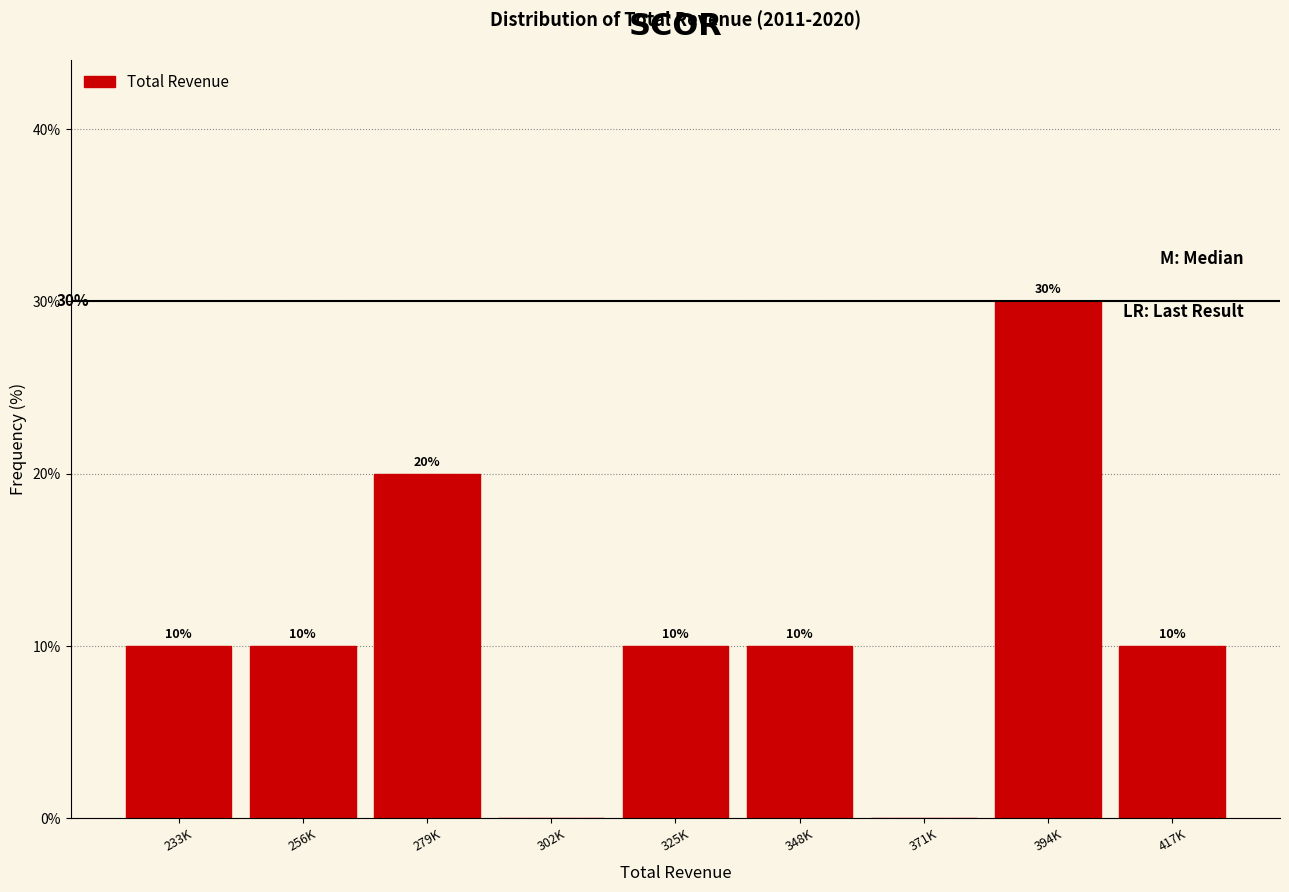

Reading left to right, what are all the values shown in this chart?

233K=10	256K=10	279K=20	302K=0	325K=10	348K=10	371K=0	394K=30	417K=10